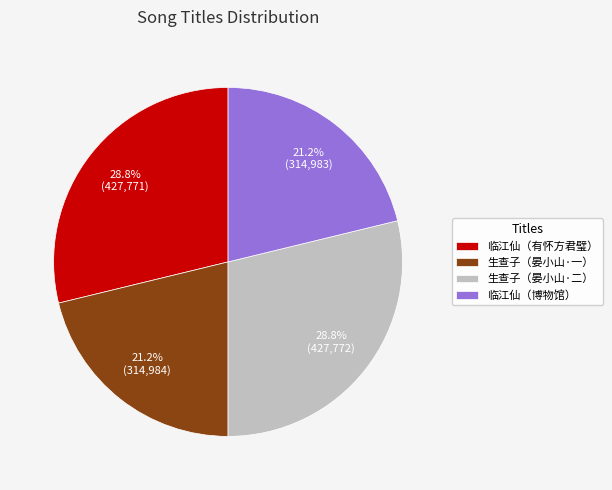

Which has a higher value, 临江仙（博物馆） or 临江仙（有怀方君璧）?

临江仙（有怀方君璧）